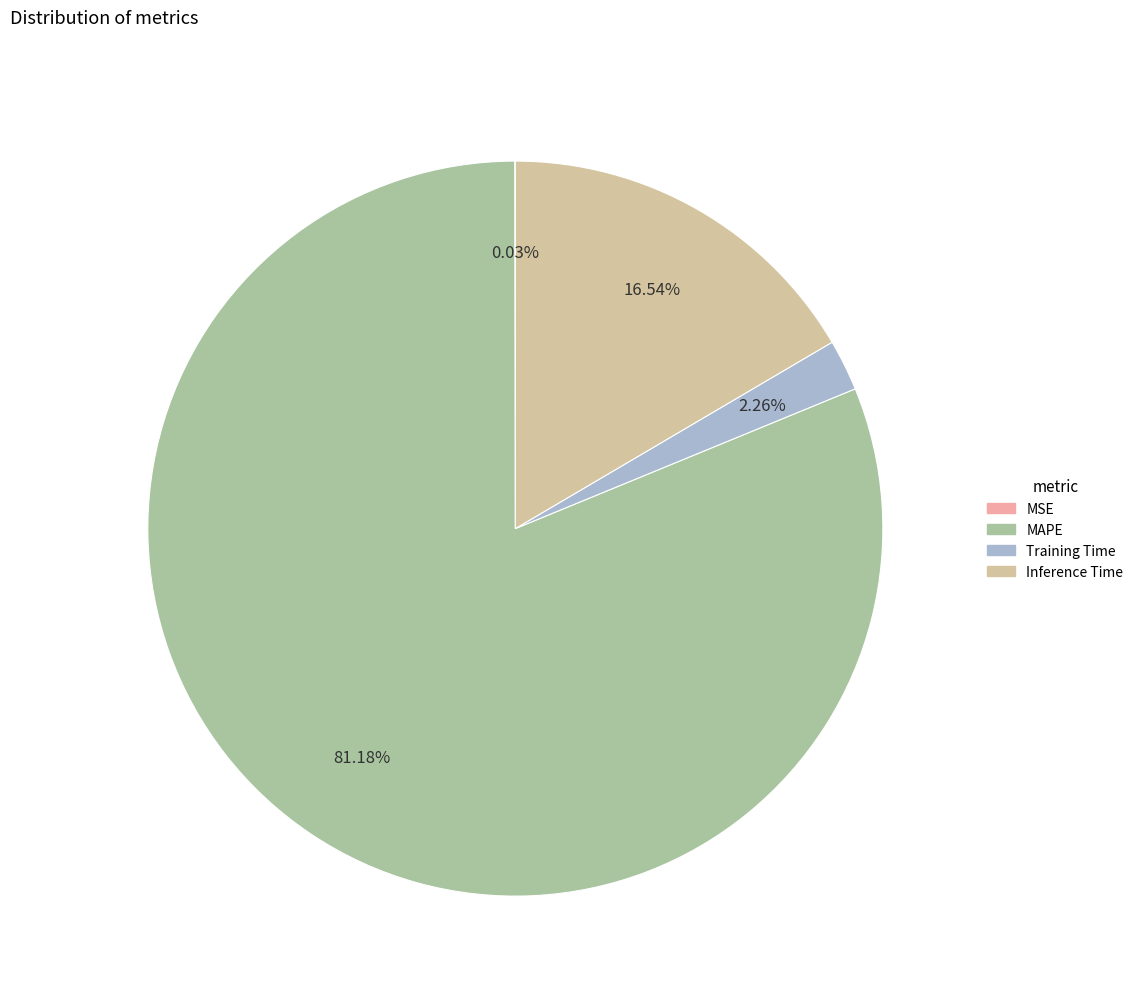

Between Training Time and Inference Time, which is larger?

Inference Time